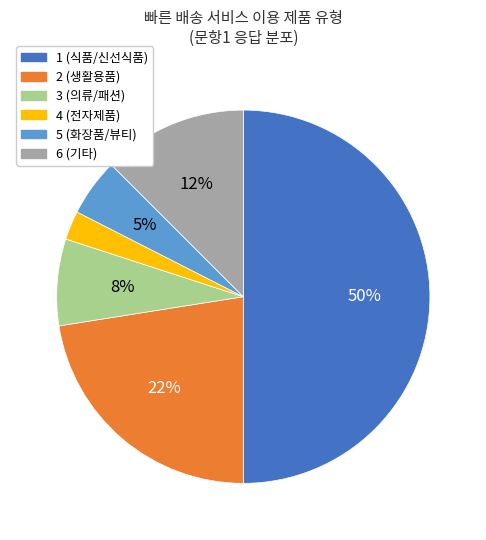

Between 2 and 5, which is larger?

2